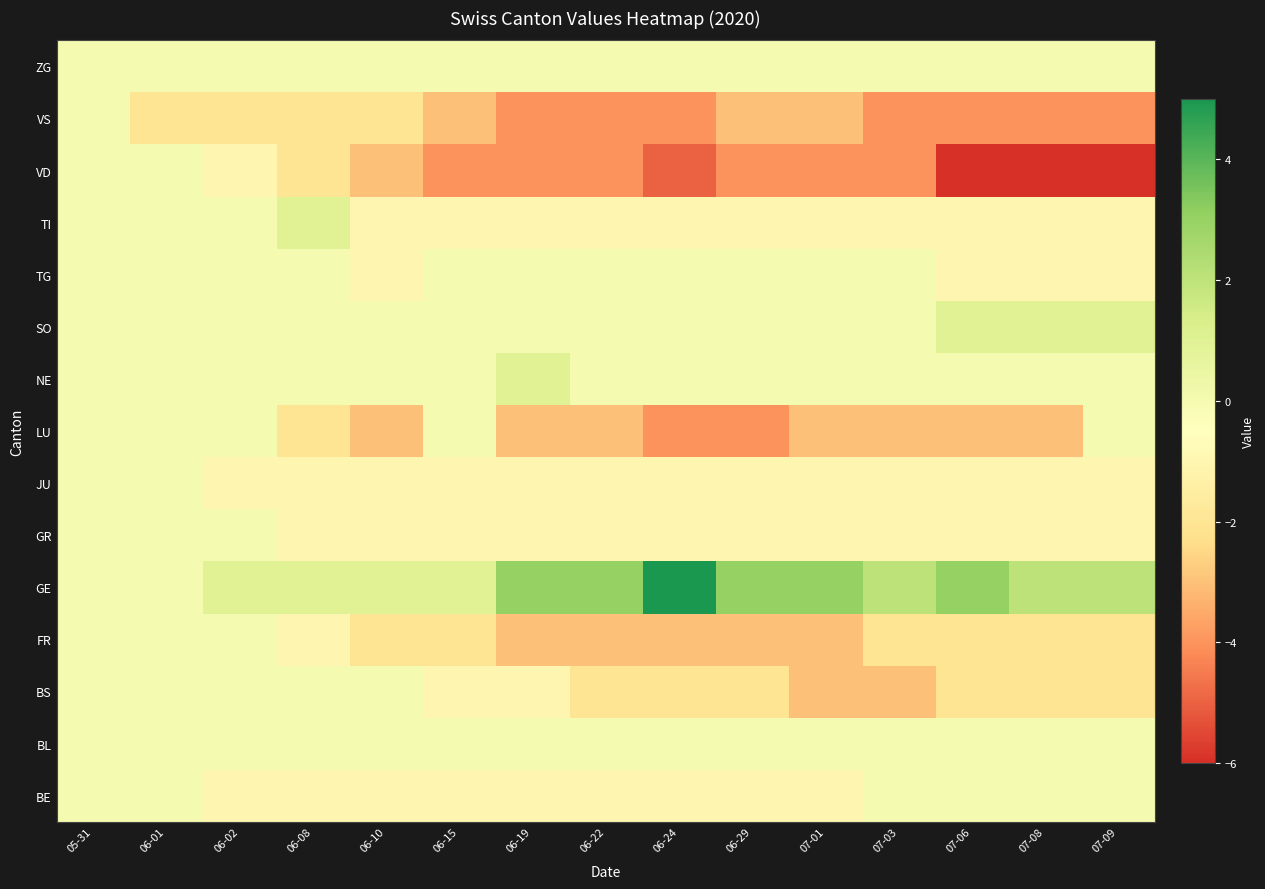

Reading left to right, list all the values displayed in this chart.

BE: 05-31=0	06-01=0	06-02=-1	06-08=-1	06-10=-1	06-15=-1	06-19=-1	06-22=-1	06-24=-1	06-29=-1	07-01=-1	07-03=0	07-06=0	07-08=0	07-09=0
BL: 05-31=0	06-01=0	06-02=0	06-08=0	06-10=0	06-15=0	06-19=0	06-22=0	06-24=0	06-29=0	07-01=0	07-03=0	07-06=0	07-08=0	07-09=0
BS: 05-31=0	06-01=0	06-02=0	06-08=0	06-10=0	06-15=-1	06-19=-1	06-22=-2	06-24=-2	06-29=-2	07-01=-3	07-03=-3	07-06=-2	07-08=-2	07-09=-2
FR: 05-31=0	06-01=0	06-02=0	06-08=-1	06-10=-2	06-15=-2	06-19=-3	06-22=-3	06-24=-3	06-29=-3	07-01=-3	07-03=-2	07-06=-2	07-08=-2	07-09=-2
GE: 05-31=0	06-01=0	06-02=1	06-08=1	06-10=1	06-15=1	06-19=3	06-22=3	06-24=5	06-29=3	07-01=3	07-03=2	07-06=3	07-08=2	07-09=2
GR: 05-31=0	06-01=0	06-02=0	06-08=-1	06-10=-1	06-15=-1	06-19=-1	06-22=-1	06-24=-1	06-29=-1	07-01=-1	07-03=-1	07-06=-1	07-08=-1	07-09=-1
JU: 05-31=0	06-01=0	06-02=-1	06-08=-1	06-10=-1	06-15=-1	06-19=-1	06-22=-1	06-24=-1	06-29=-1	07-01=-1	07-03=-1	07-06=-1	07-08=-1	07-09=-1
LU: 05-31=0	06-01=0	06-02=0	06-08=-2	06-10=-3	06-15=0	06-19=-3	06-22=-3	06-24=-4	06-29=-4	07-01=-3	07-03=-3	07-06=-3	07-08=-3	07-09=0
NE: 05-31=0	06-01=0	06-02=0	06-08=0	06-10=0	06-15=0	06-19=1	06-22=0	06-24=0	06-29=0	07-01=0	07-03=0	07-06=0	07-08=0	07-09=0
SO: 05-31=0	06-01=0	06-02=0	06-08=0	06-10=0	06-15=0	06-19=0	06-22=0	06-24=0	06-29=0	07-01=0	07-03=0	07-06=1	07-08=1	07-09=1
TG: 05-31=0	06-01=0	06-02=0	06-08=0	06-10=-1	06-15=0	06-19=0	06-22=0	06-24=0	06-29=0	07-01=0	07-03=0	07-06=-1	07-08=-1	07-09=-1
TI: 05-31=0	06-01=0	06-02=0	06-08=1	06-10=-1	06-15=-1	06-19=-1	06-22=-1	06-24=-1	06-29=-1	07-01=-1	07-03=-1	07-06=-1	07-08=-1	07-09=-1
VD: 05-31=0	06-01=0	06-02=-1	06-08=-2	06-10=-3	06-15=-4	06-19=-4	06-22=-4	06-24=-5	06-29=-4	07-01=-4	07-03=-4	07-06=-6	07-08=-6	07-09=-6
VS: 05-31=0	06-01=-2	06-02=-2	06-08=-2	06-10=-2	06-15=-3	06-19=-4	06-22=-4	06-24=-4	06-29=-3	07-01=-3	07-03=-4	07-06=-4	07-08=-4	07-09=-4
ZG: 05-31=0	06-01=0	06-02=0	06-08=0	06-10=0	06-15=0	06-19=0	06-22=0	06-24=0	06-29=0	07-01=0	07-03=0	07-06=0	07-08=0	07-09=0